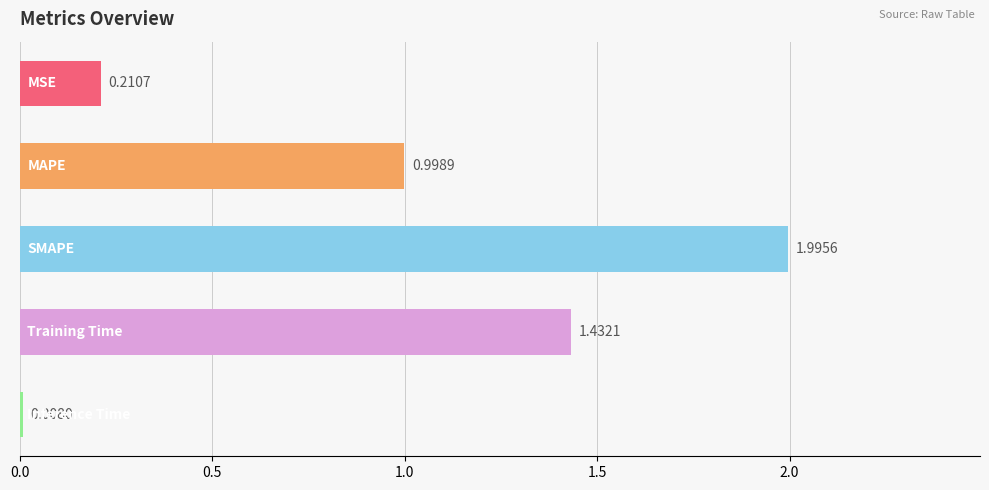

What is the sum of all values?

4.6